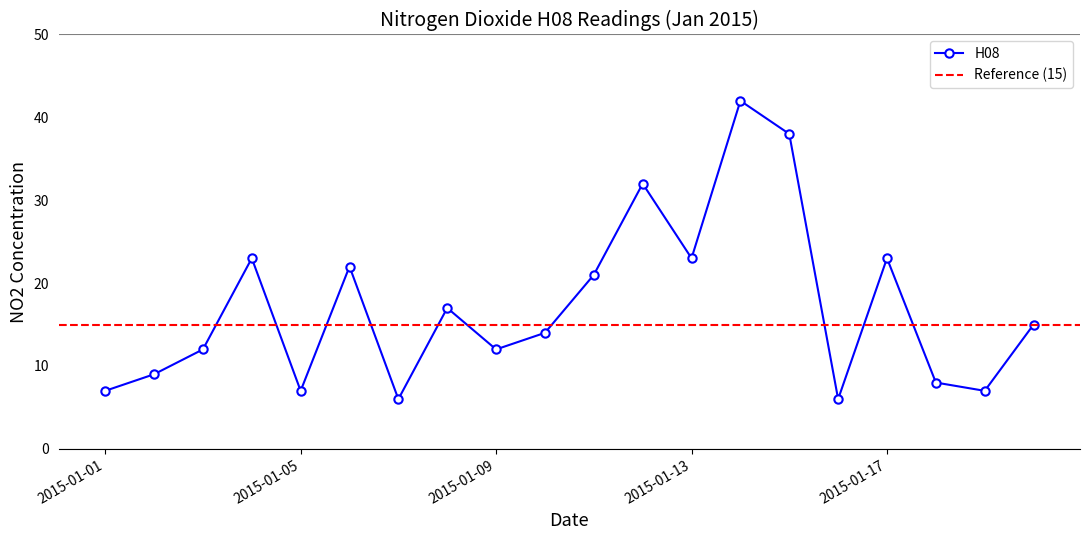

How many values in the H08 series are below 15?

10